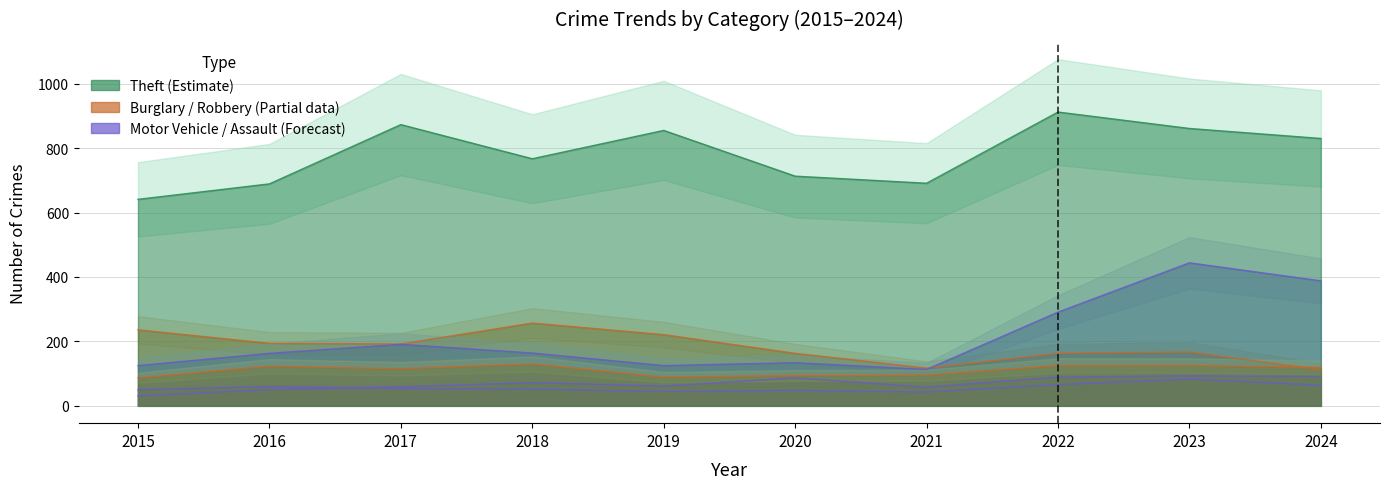

How many lines are shown in the chart?

6